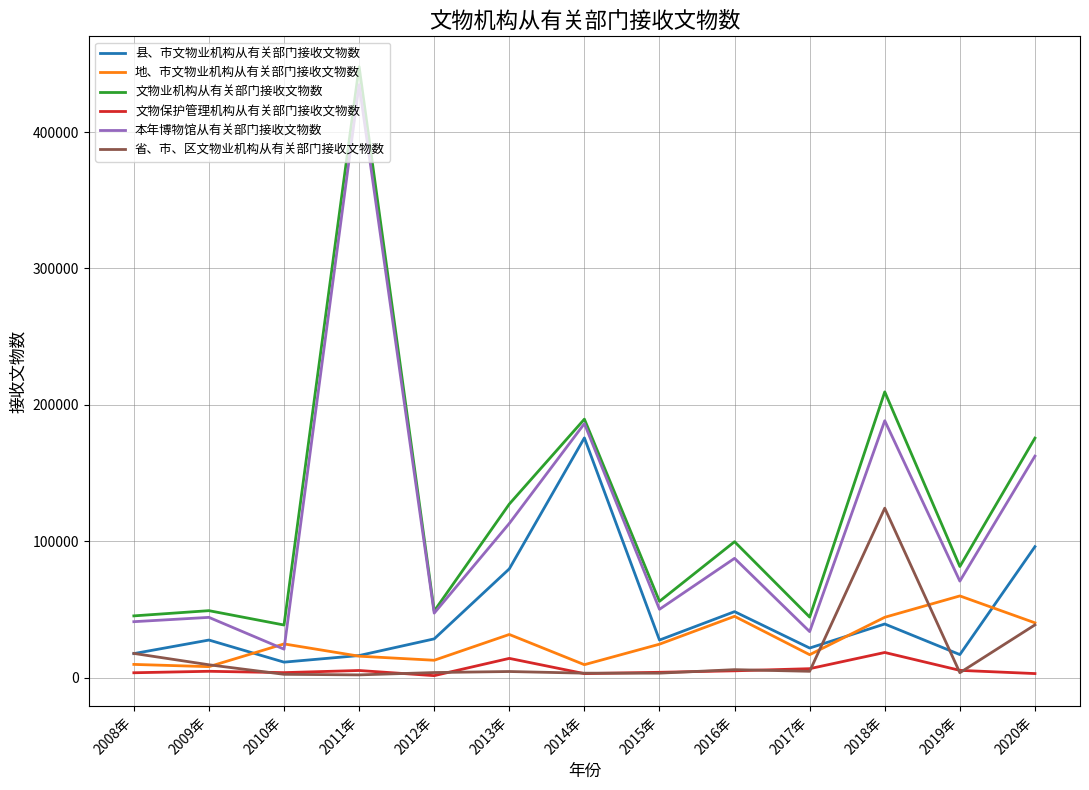

Where does the 地、市文物业机构从有关部门接收文物数 series first go above 24549?

2010年